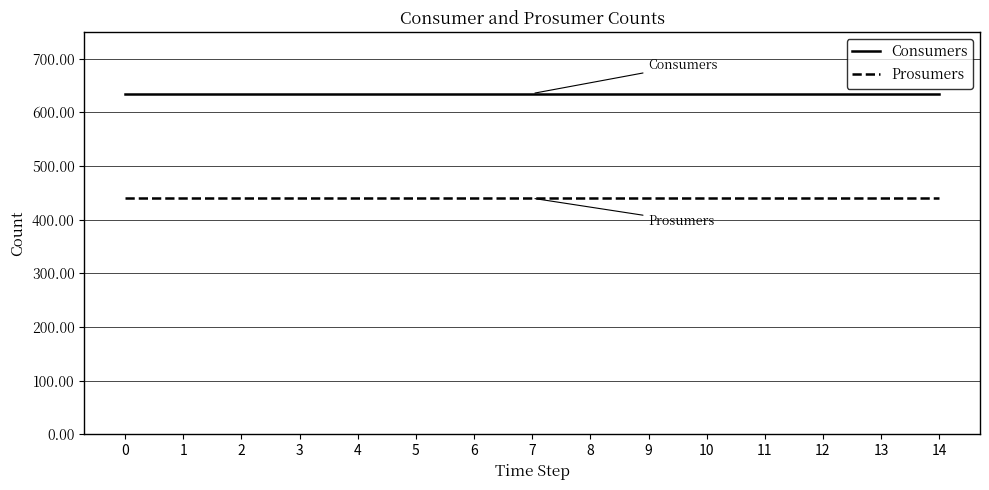

Reading left to right, what are all the values shown in this chart?

Consumers: 635	635	635	635	635	635	635	635	635	635	635	635	635	635	635
Prosumers: 440	440	440	440	440	440	440	440	440	440	440	440	440	440	440